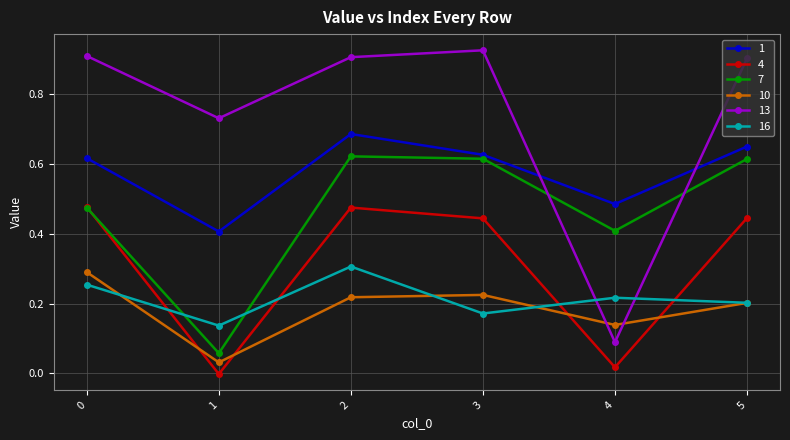

Is the value of 16 at 3 greater than the value of 7 at 5?

No